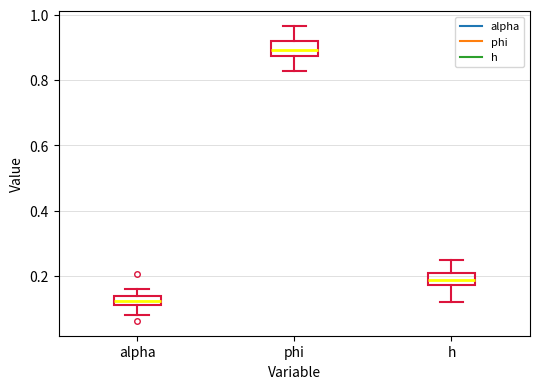

Which box's median line is the lowest?

alpha